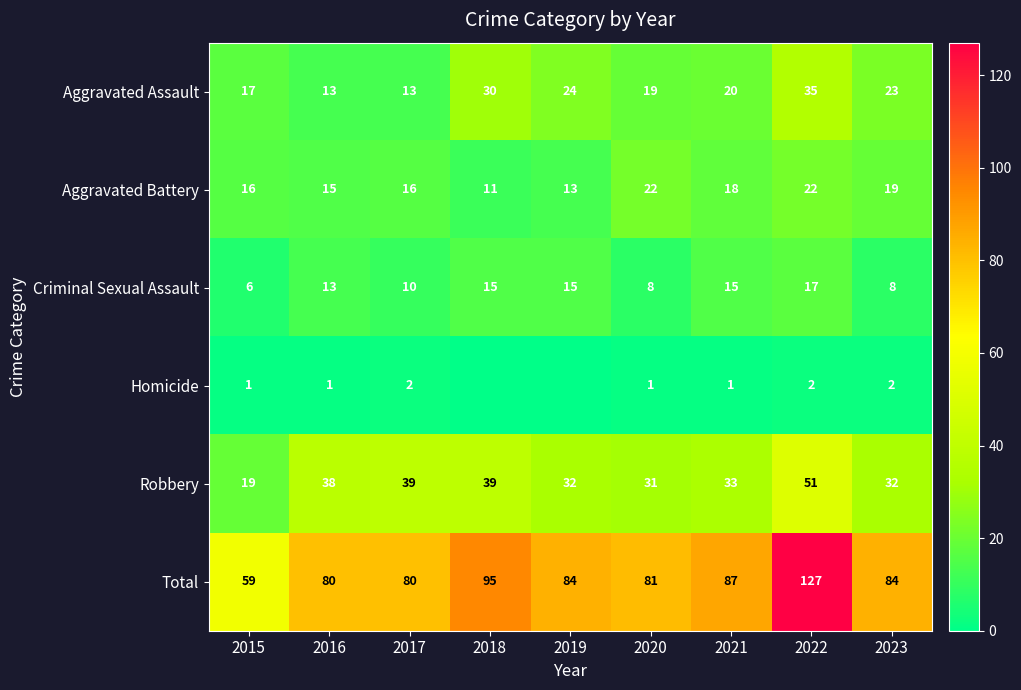

At which label does Robbery reach its minimum?

2015